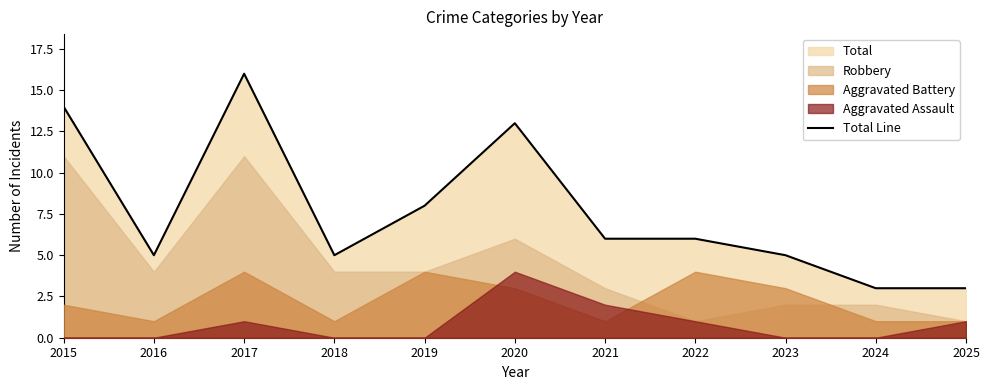

What is the value of the 2nd point from the left?

5